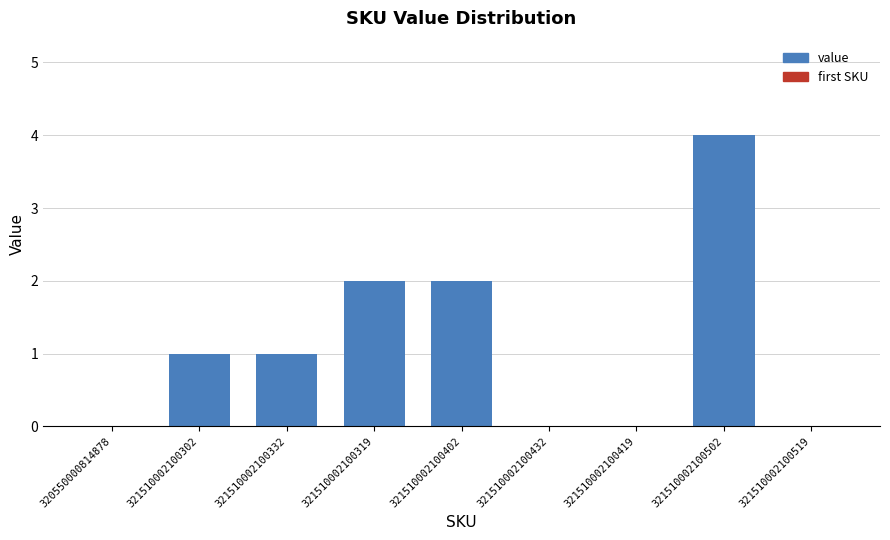

Reading right to left, what are all the values shown in this chart?

0	4	0	0	2	2	1	1	0